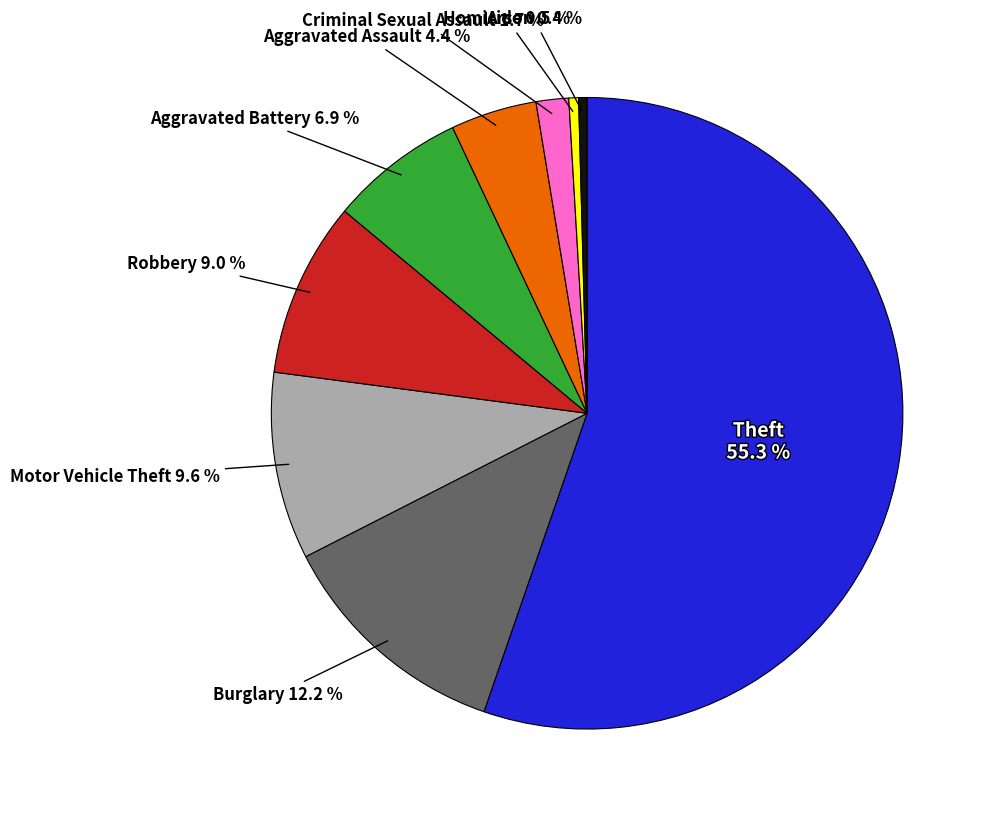

Which has a higher value, Criminal Sexual Assault or Motor Vehicle Theft?

Motor Vehicle Theft